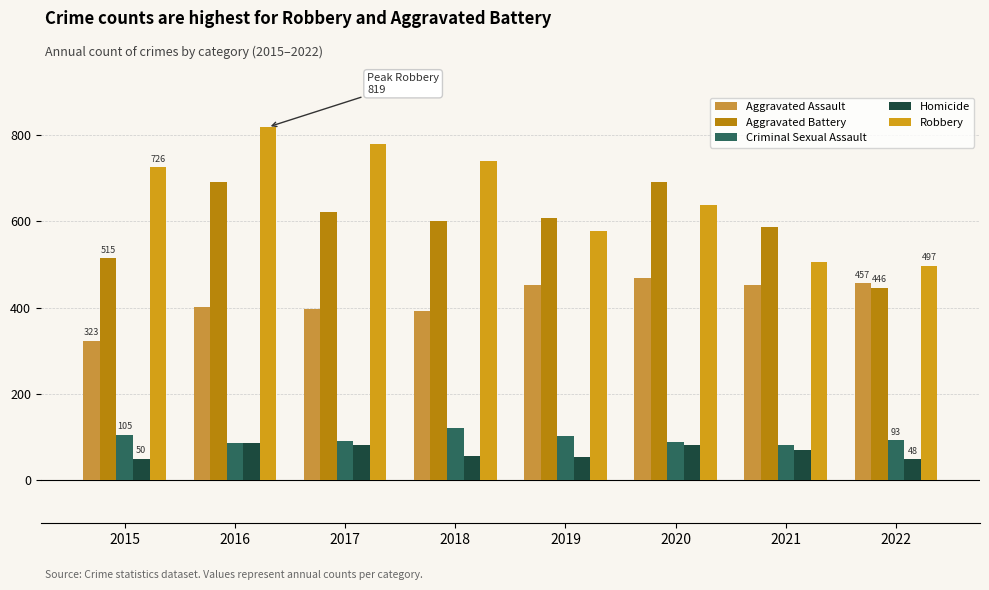

Which series has the largest range (max minus min)?

Robbery